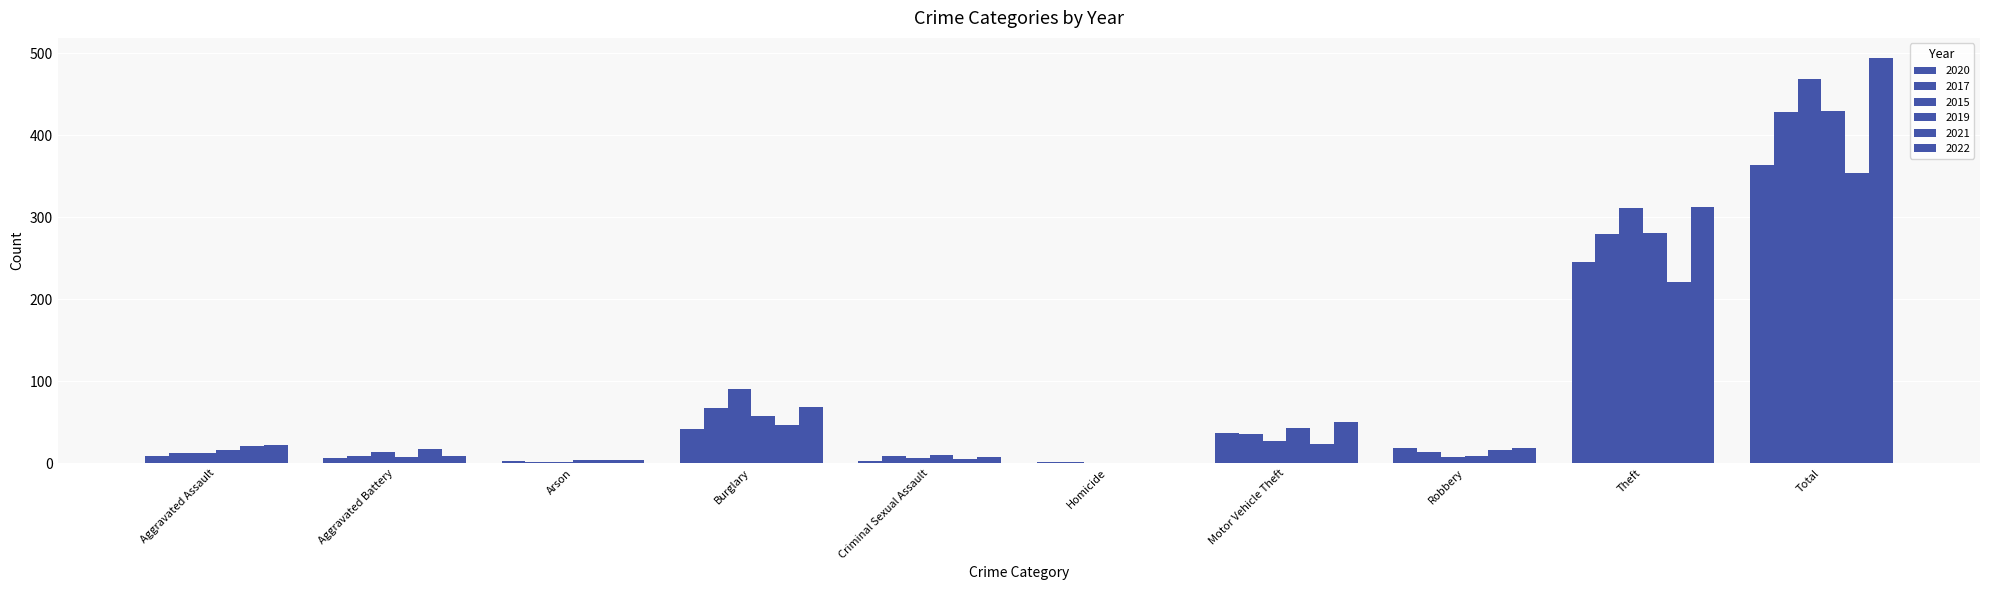

How many groups of bars are there?

10